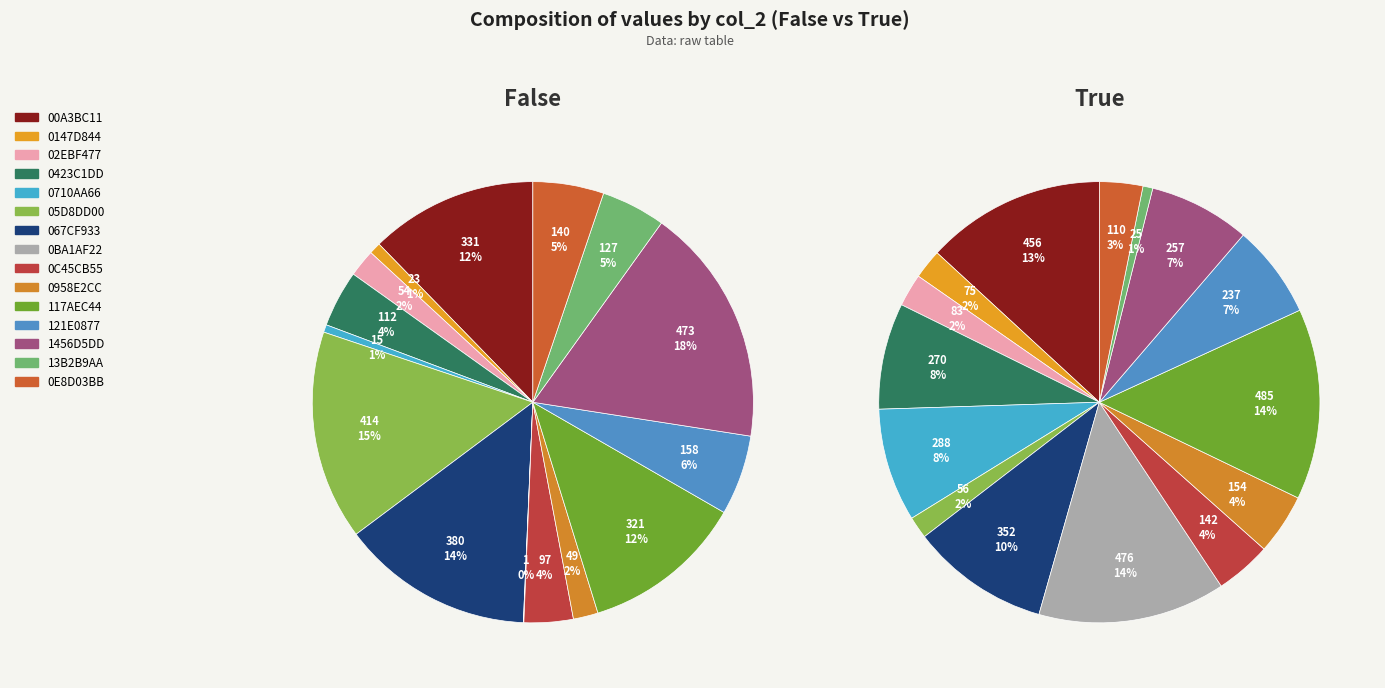

To the nearest percent, what percentage of the pie is 117AEC44?

12%